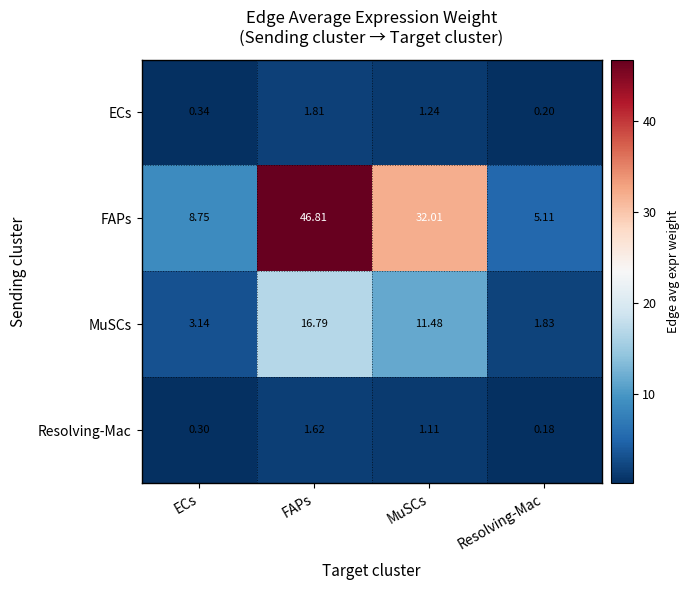

At which category is the sum across all series the highest?

FAPs